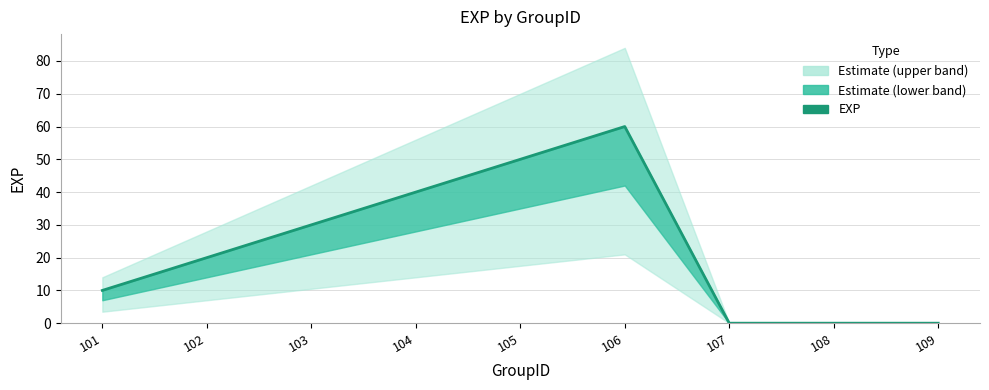

At which label is the value closest to 30?

103